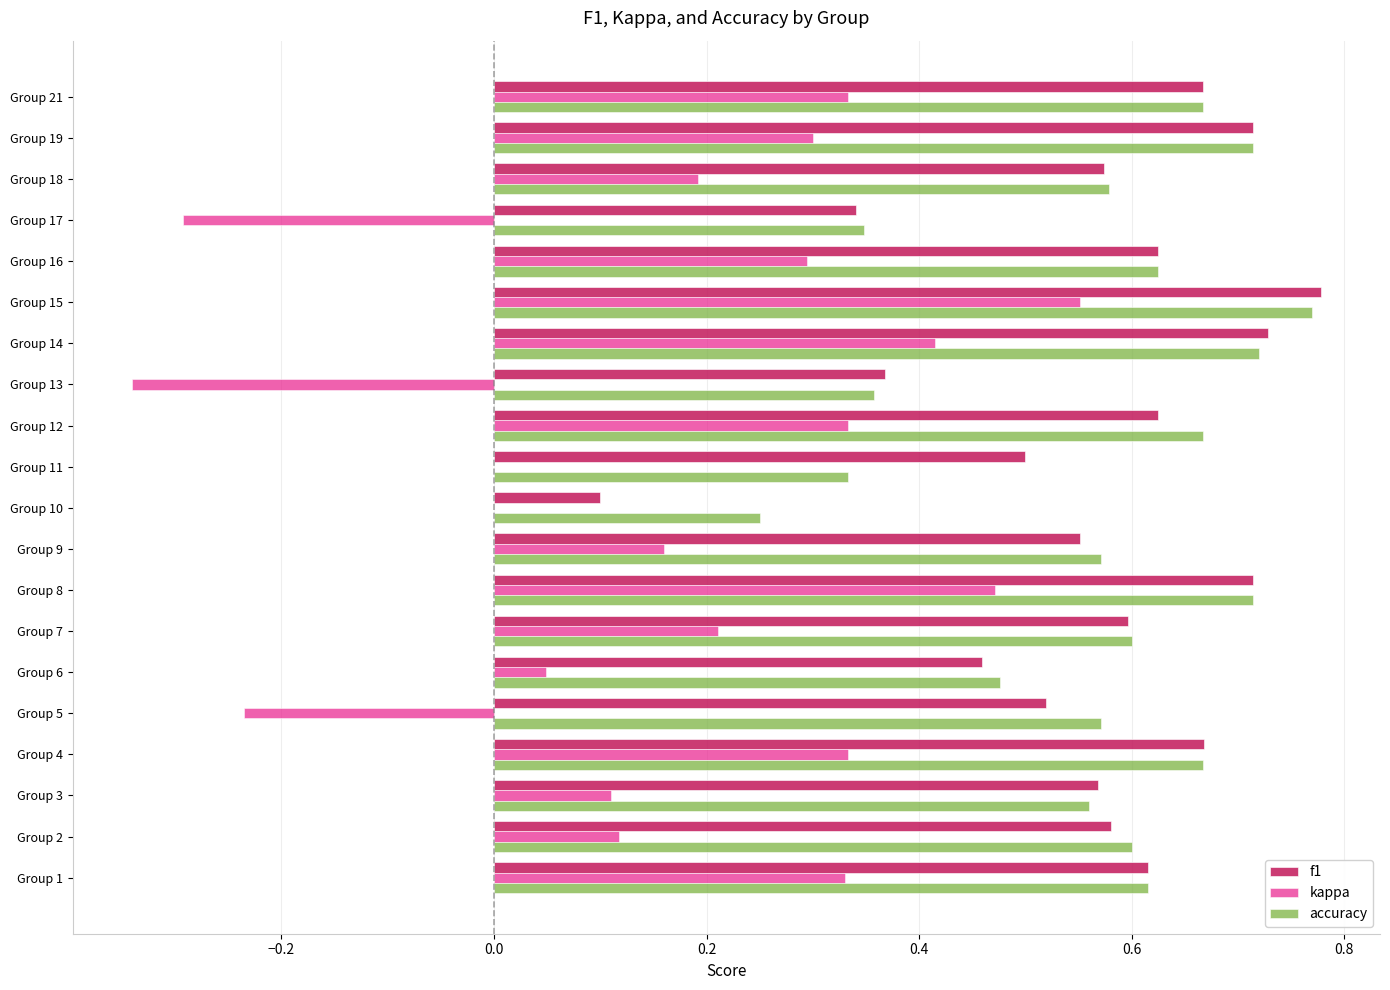

What is the sum of the accuracy values at Group 8 and Group 7?

1.3